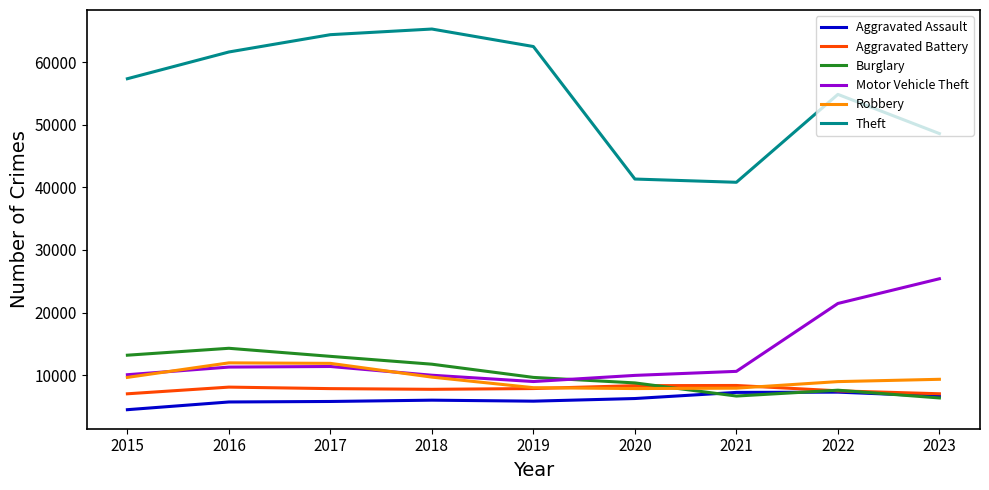

What value does the Aggravated Battery series have at 2021?

8347